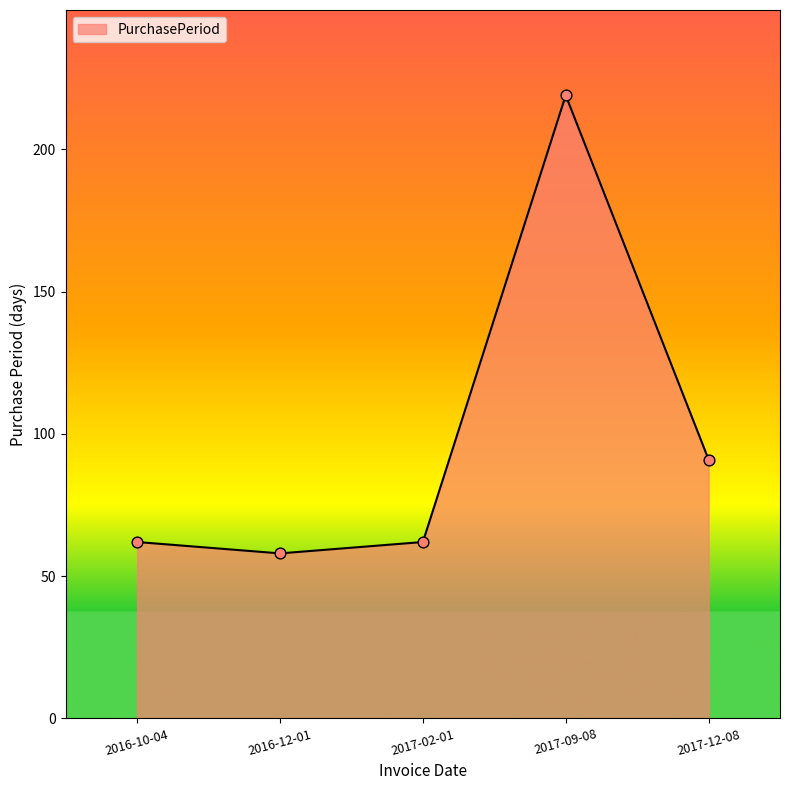

What is the change in value from 2017-02-01 to 2017-09-08?

+157